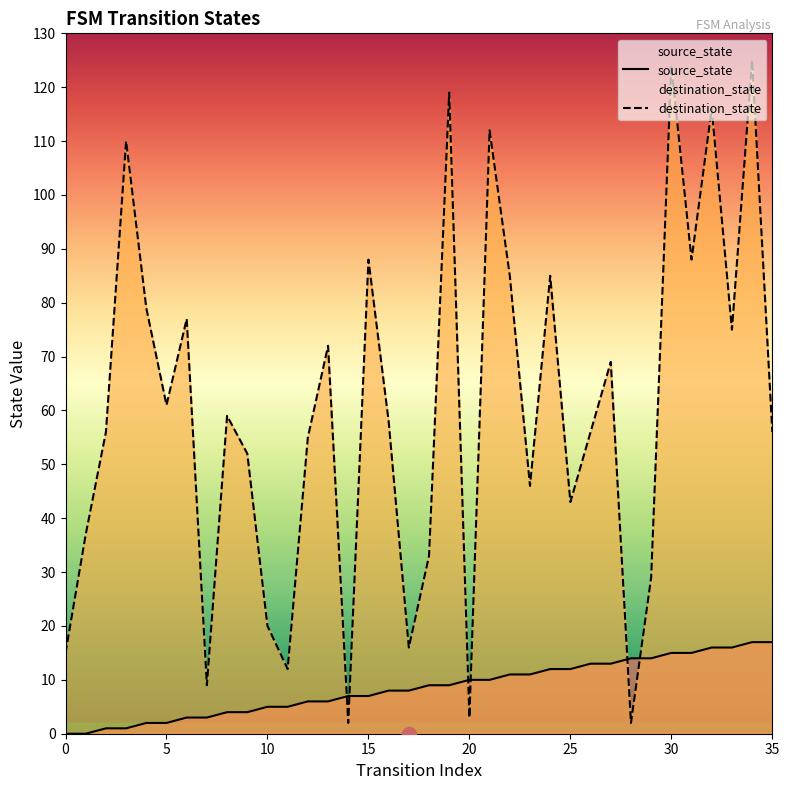

At which label is source_state closest to 8?

16